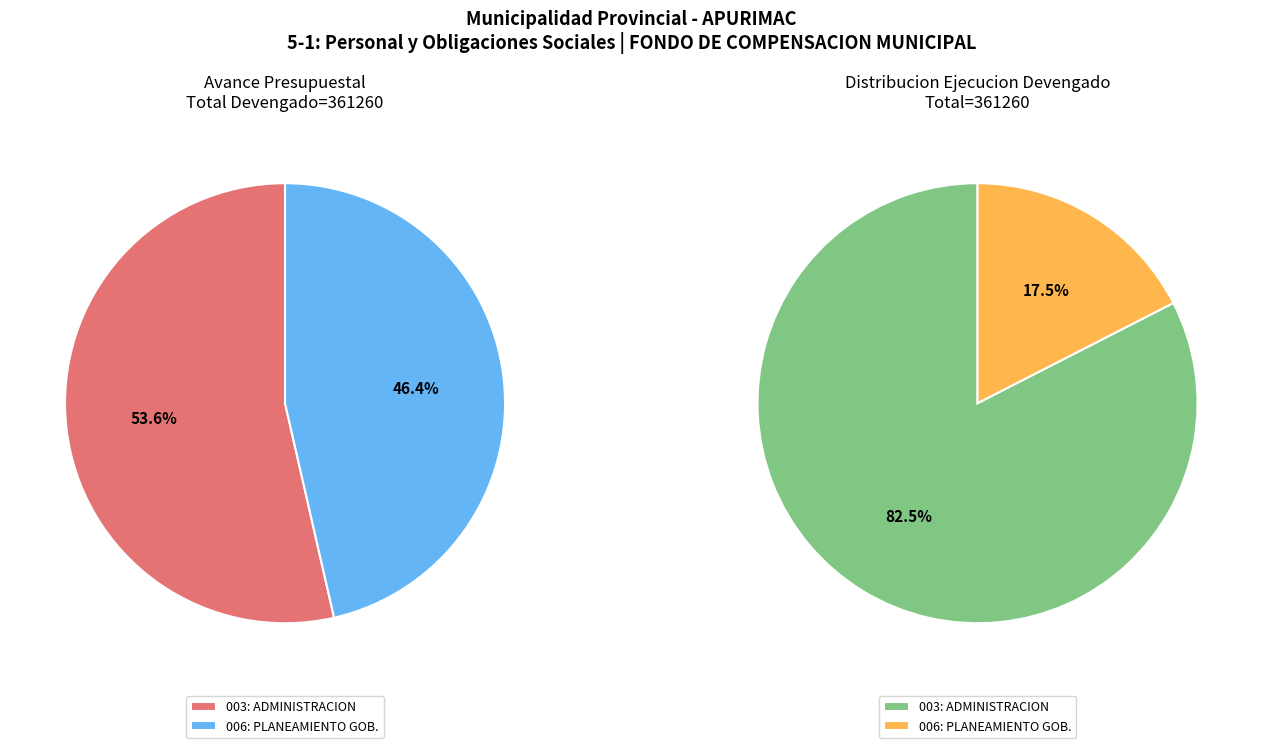

To the nearest percent, what portion does 003: ADMINISTRACION represent?

54%